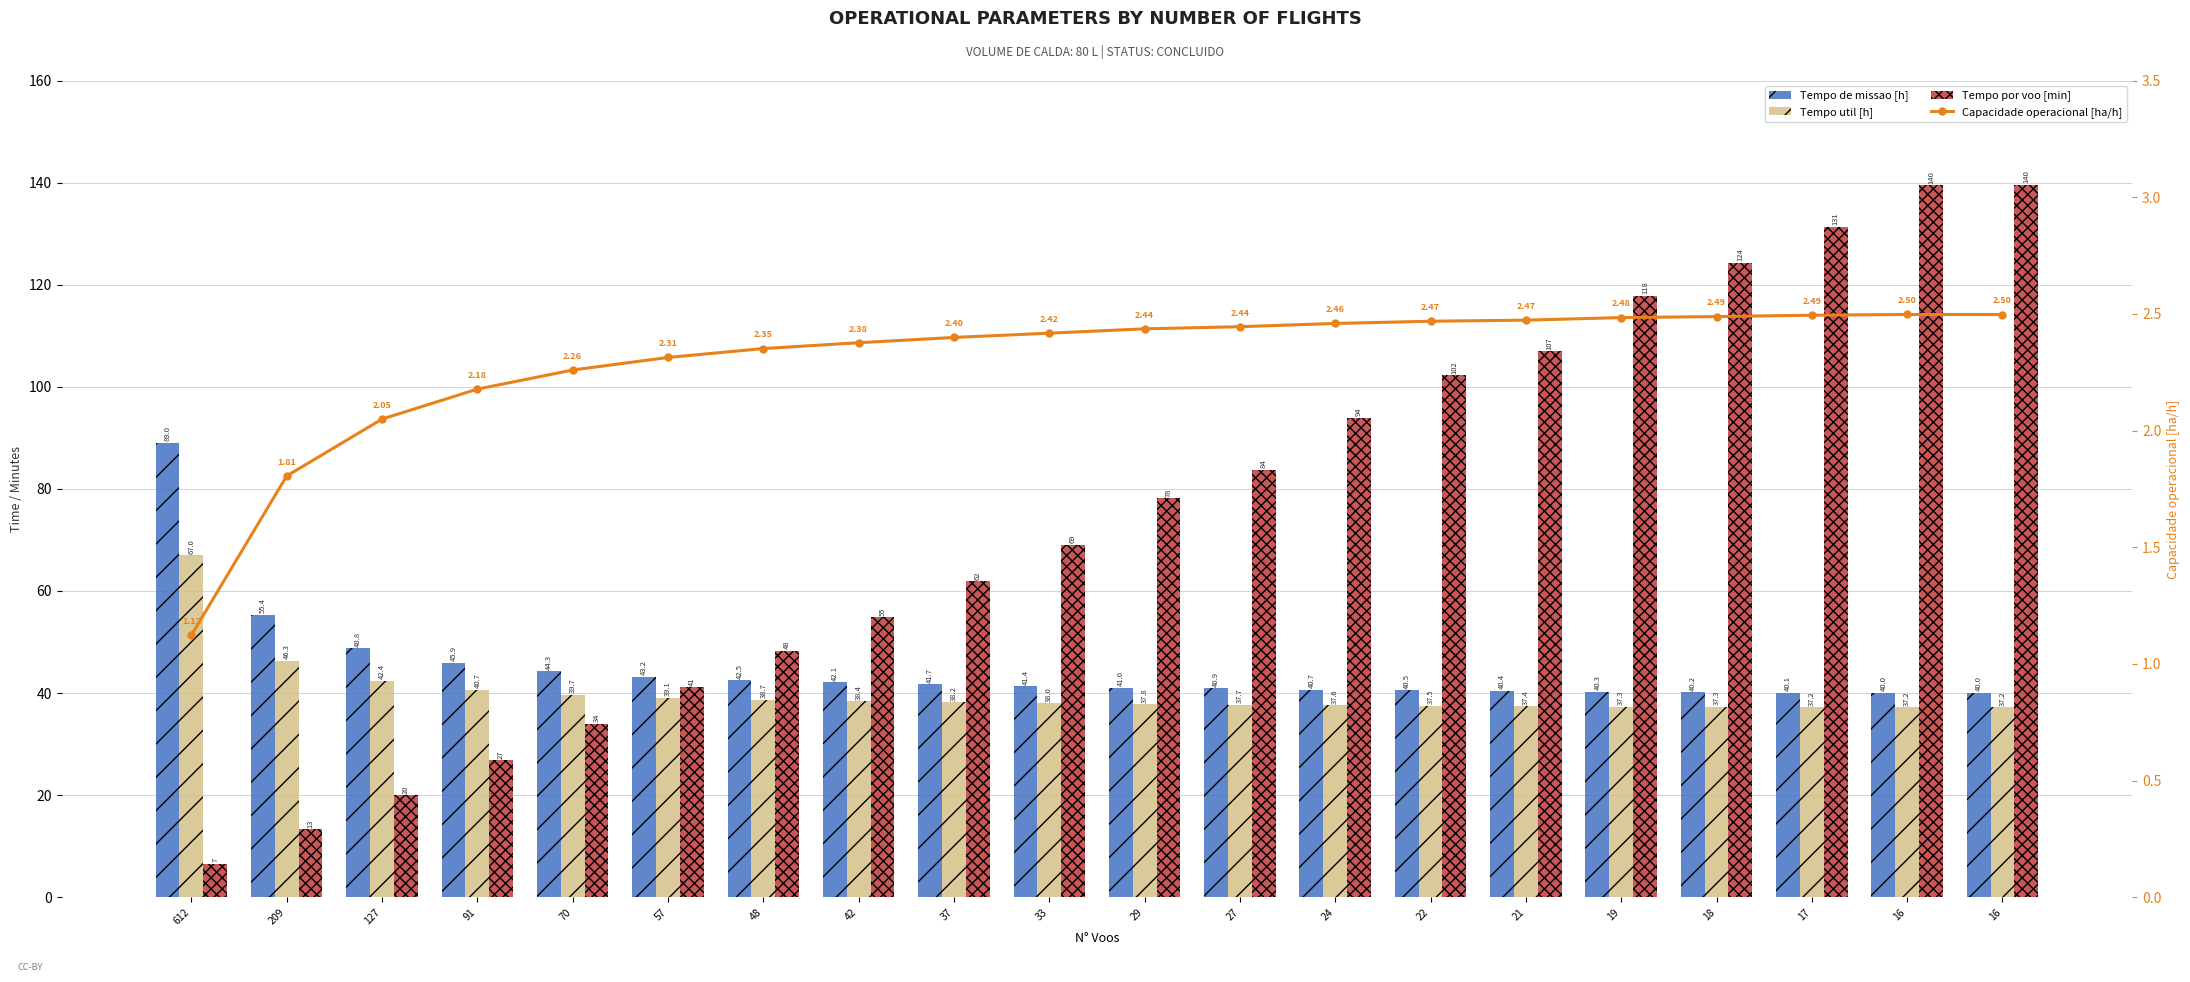

What is the difference between the maximum and second lowest values in the Tempo de missao [h] series?

49.0